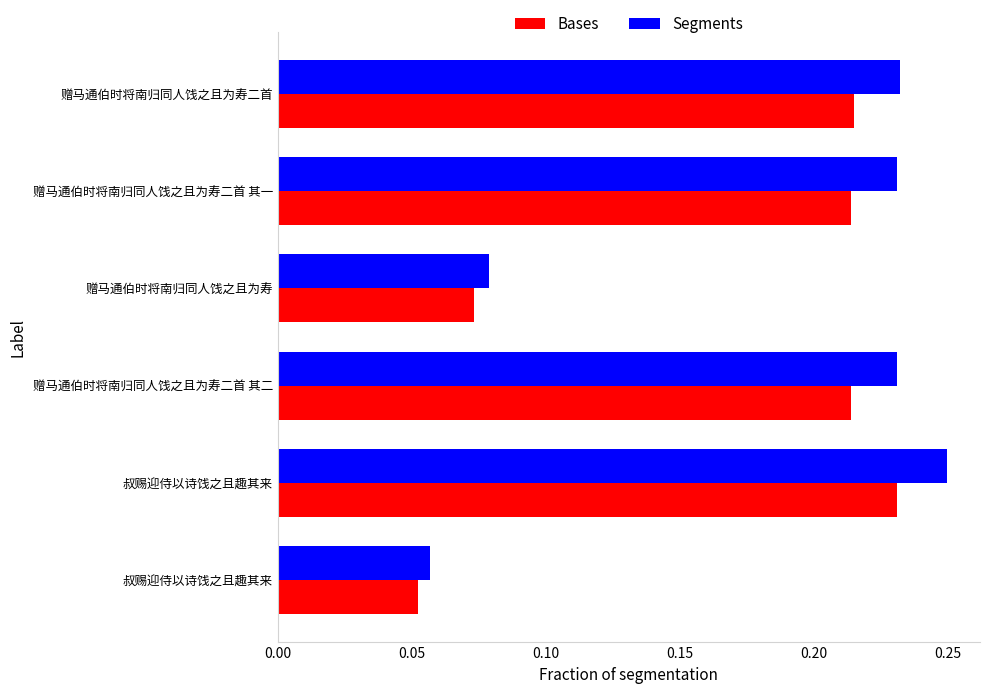

What is the minimum value for Bases?

0.1